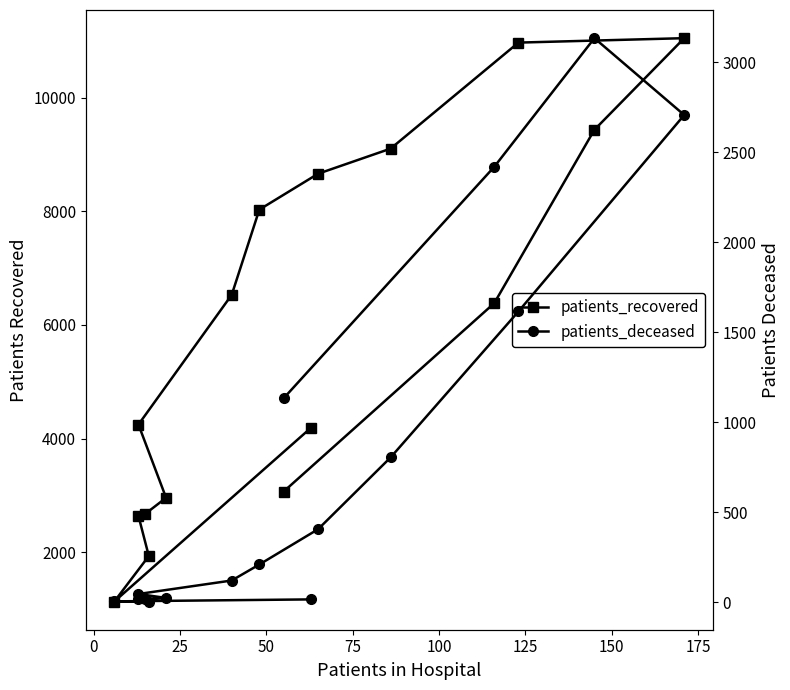

Reading left to right, extract all data points from this chart.

patients_recovered: 4193	1132	1933	2639	2677	2958	4247	6530	8030	8661	9103	10969	11047	9435	6383	3066
patients_deceased: 15	4	3	16	17	23	45	120	209	405	804	1615	2707	3134	2419	1132